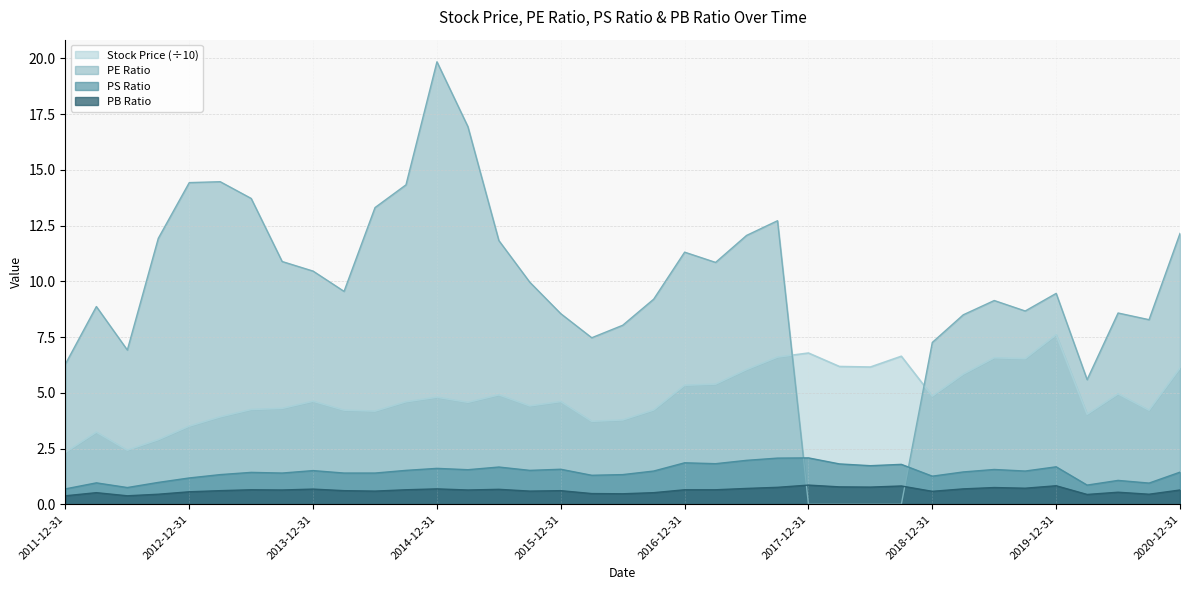

Does the chart display data point markers on the line(s)?

No